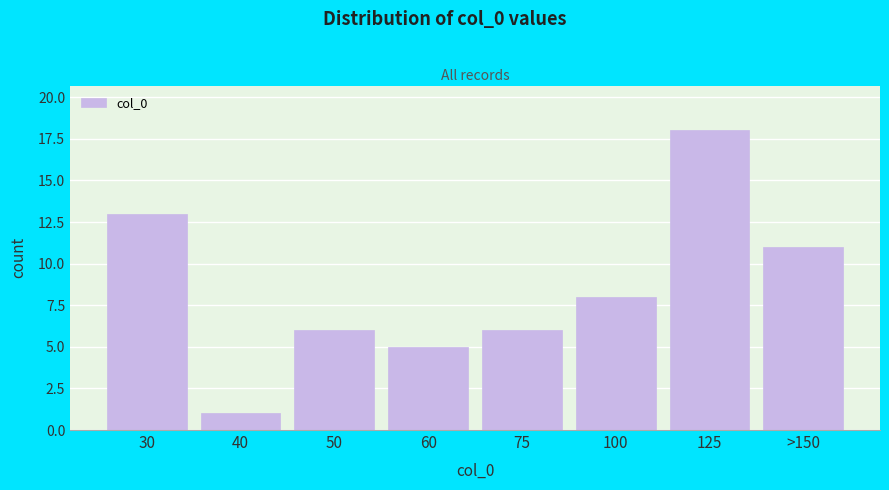

Reading right to left, list all the values displayed in this chart.

11	18	8	6	5	6	1	13